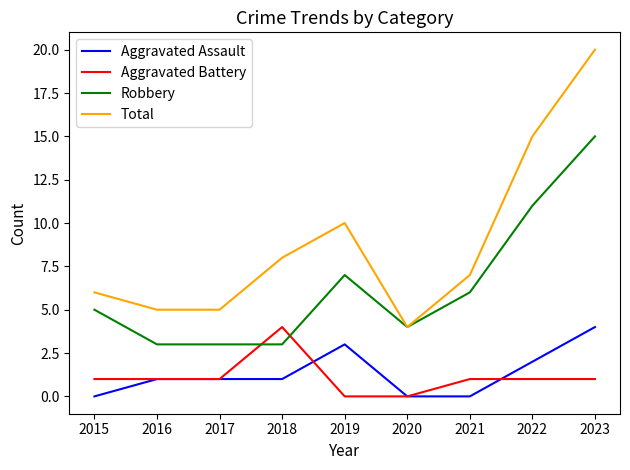

Reading right to left, transcribe all the data shown in this chart.

Aggravated Assault: 4	2	0	0	3	1	1	1	0
Aggravated Battery: 1	1	1	0	0	4	1	1	1
Robbery: 15	11	6	4	7	3	3	3	5
Total: 20	15	7	4	10	8	5	5	6